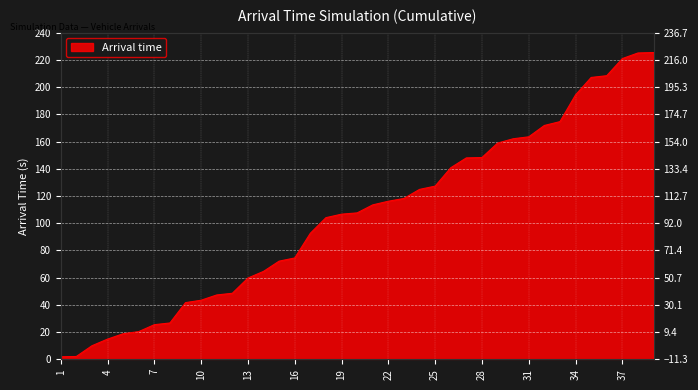

What is the value of the 12th point from the left?

48.5